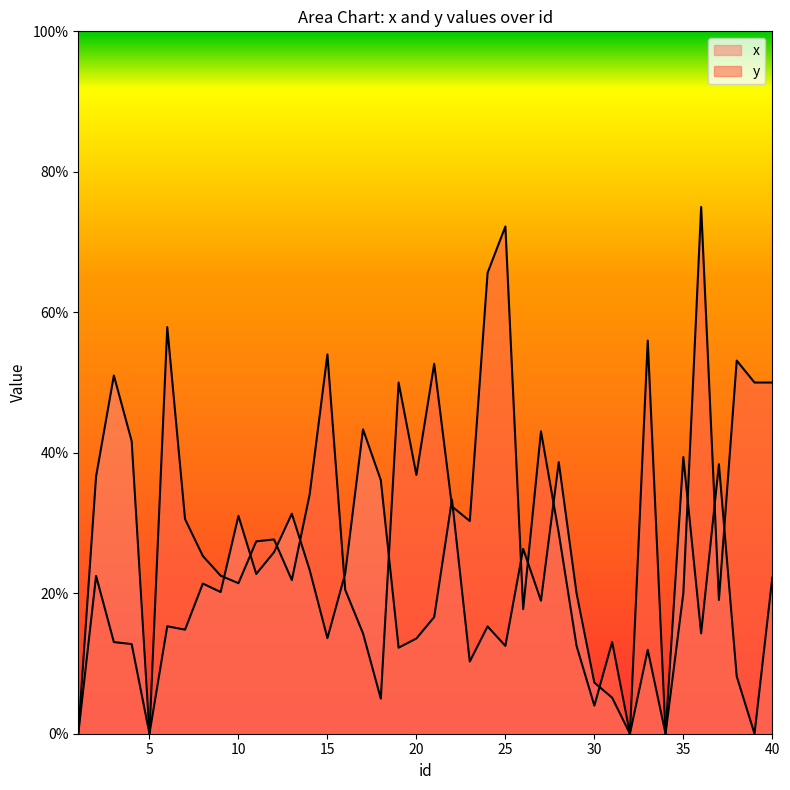

How many values in x are above zero?

35